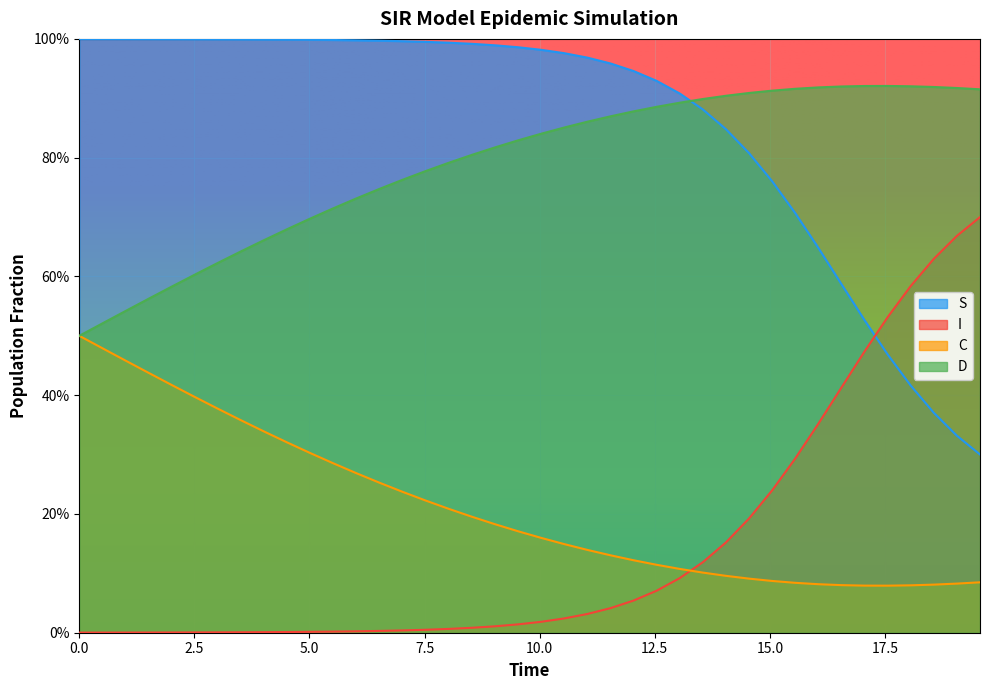

Reading left to right, extract all data points from this chart.

S: 1.0	1.0	1.0	1.0	1.0	1.0	1.0	1.0	1.0	1.0	1.0	1.0	1.0	1.0	1.0	1.0	1.0	1.0	1.0	1.0	1.0	1.0	1.0	1.0	0.9	0.9	0.9	0.9	0.8	0.8	0.8	0.7	0.6	0.6	0.5	0.5	0.4	0.4	0.3	0.3
I: 0.0	0.0	0.0	0.0	0.0	0.0	0.0	0.0	0.0	0.0	0.0	0.0	0.0	0.0	0.0	0.0	0.0	0.0	0.0	0.0	0.0	0.0	0.0	0.0	0.1	0.1	0.1	0.1	0.2	0.2	0.2	0.3	0.4	0.4	0.5	0.5	0.6	0.6	0.7	0.7
C: 0.5	0.5	0.5	0.4	0.4	0.4	0.4	0.4	0.3	0.3	0.3	0.3	0.3	0.3	0.2	0.2	0.2	0.2	0.2	0.2	0.2	0.1	0.1	0.1	0.1	0.1	0.1	0.1	0.1	0.1	0.1	0.1	0.1	0.1	0.1	0.1	0.1	0.1	0.1	0.1
D: 0.5	0.5	0.5	0.6	0.6	0.6	0.6	0.6	0.7	0.7	0.7	0.7	0.7	0.7	0.8	0.8	0.8	0.8	0.8	0.8	0.8	0.9	0.9	0.9	0.9	0.9	0.9	0.9	0.9	0.9	0.9	0.9	0.9	0.9	0.9	0.9	0.9	0.9	0.9	0.9